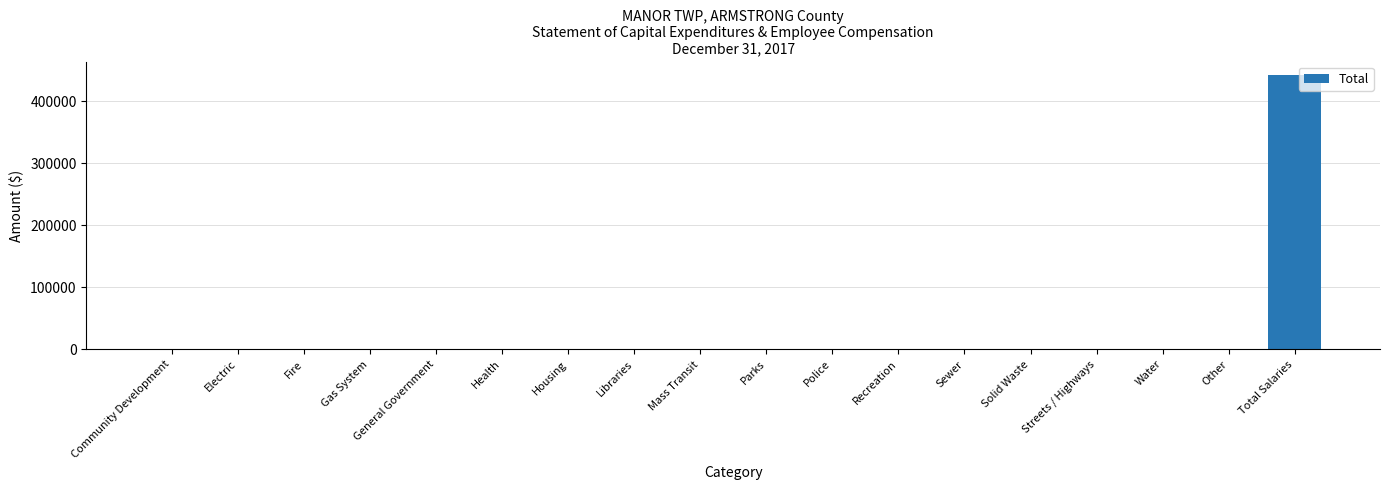

What is the greatest value displayed?

441675